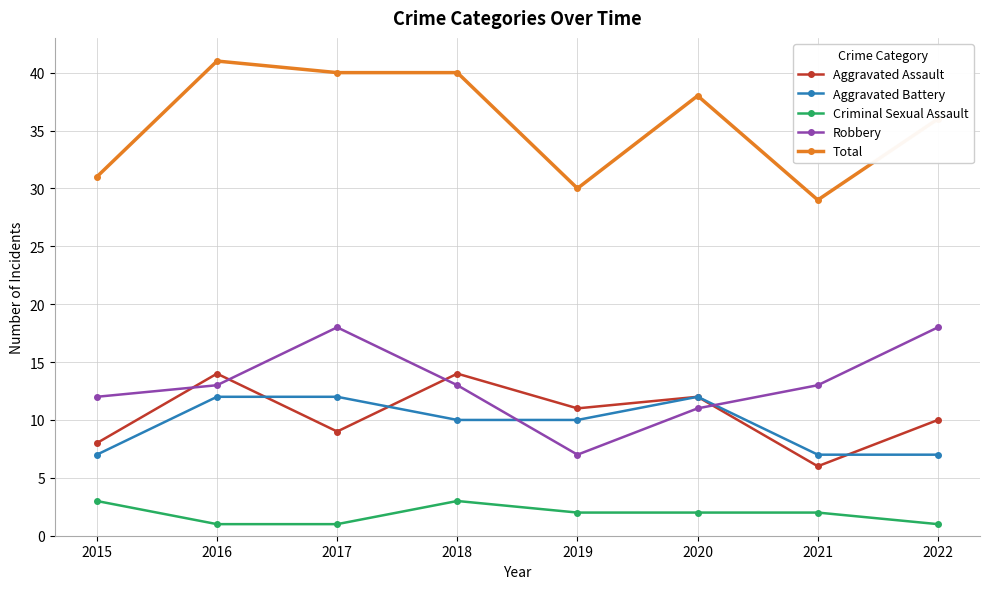

What is the average value of the Aggravated Battery series?

10